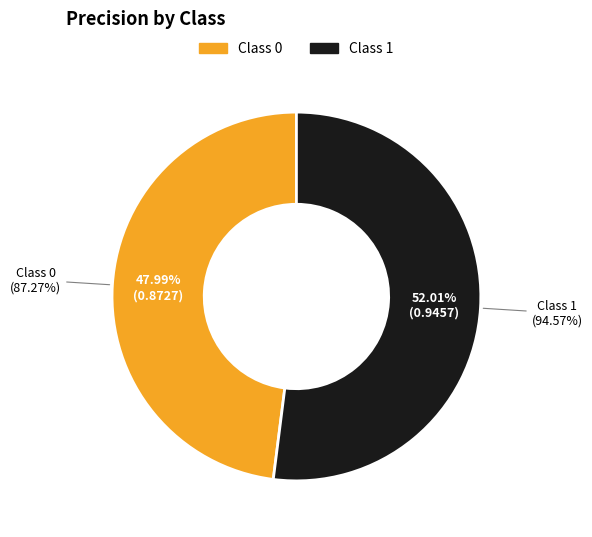

To the nearest percent, what percentage of the pie is 1?

52%